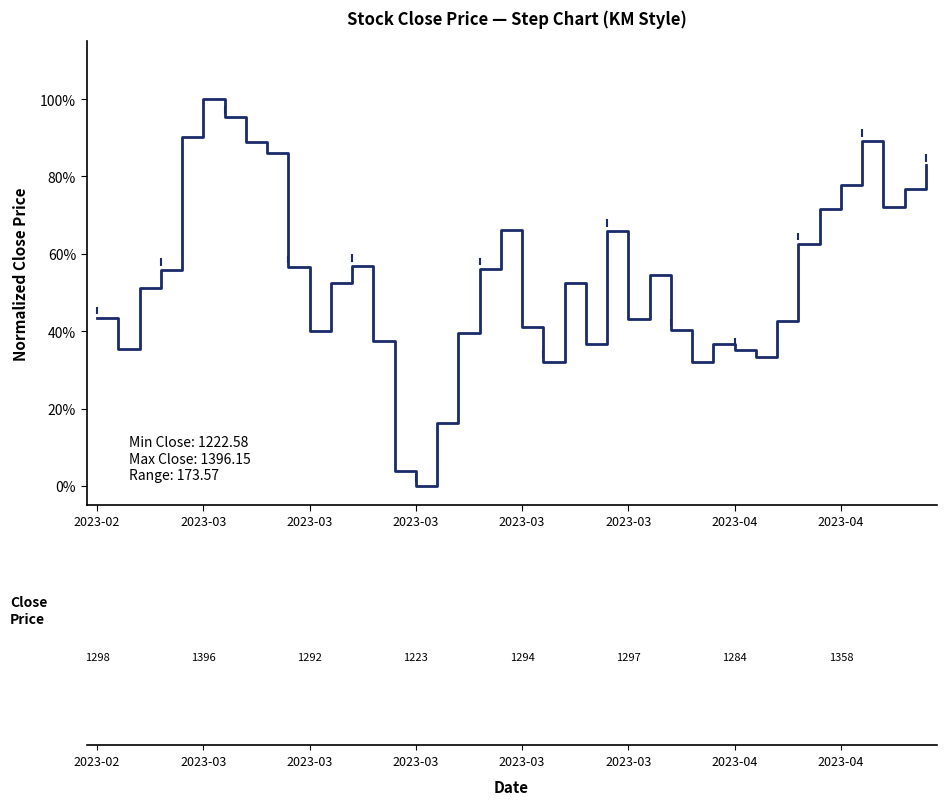

Reading left to right, transcribe all the data shown in this chart.

0.4	0.4	0.5	0.6	0.9	1.0	1.0	0.9	0.9	0.6	0.4	0.5	0.6	0.4	0.0	0.0	0.2	0.4	0.6	0.7	0.4	0.3	0.5	0.4	0.7	0.4	0.5	0.4	0.3	0.4	0.4	0.3	0.4	0.6	0.7	0.8	0.9	0.7	0.8	0.8